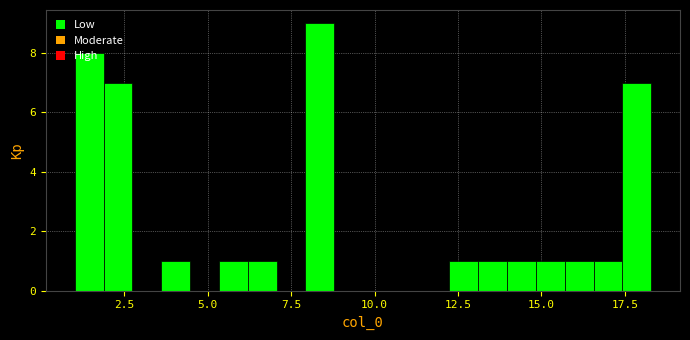

Around what value on the x-axis is the tallest bar? Give the approximate position of its centre, as read against the axis.

8.5